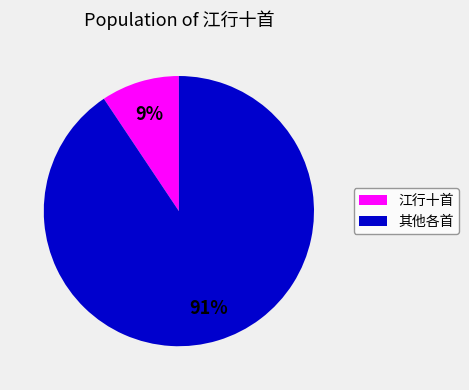

To the nearest percent, what portion does 其他各首 represent?

91%